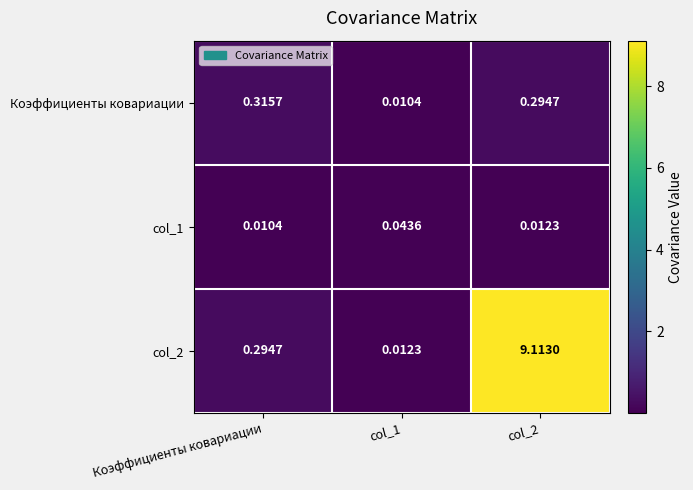

Is the value of Коэффициенты ковариации at col_2 greater than the value of col_2 at col_1?

Yes